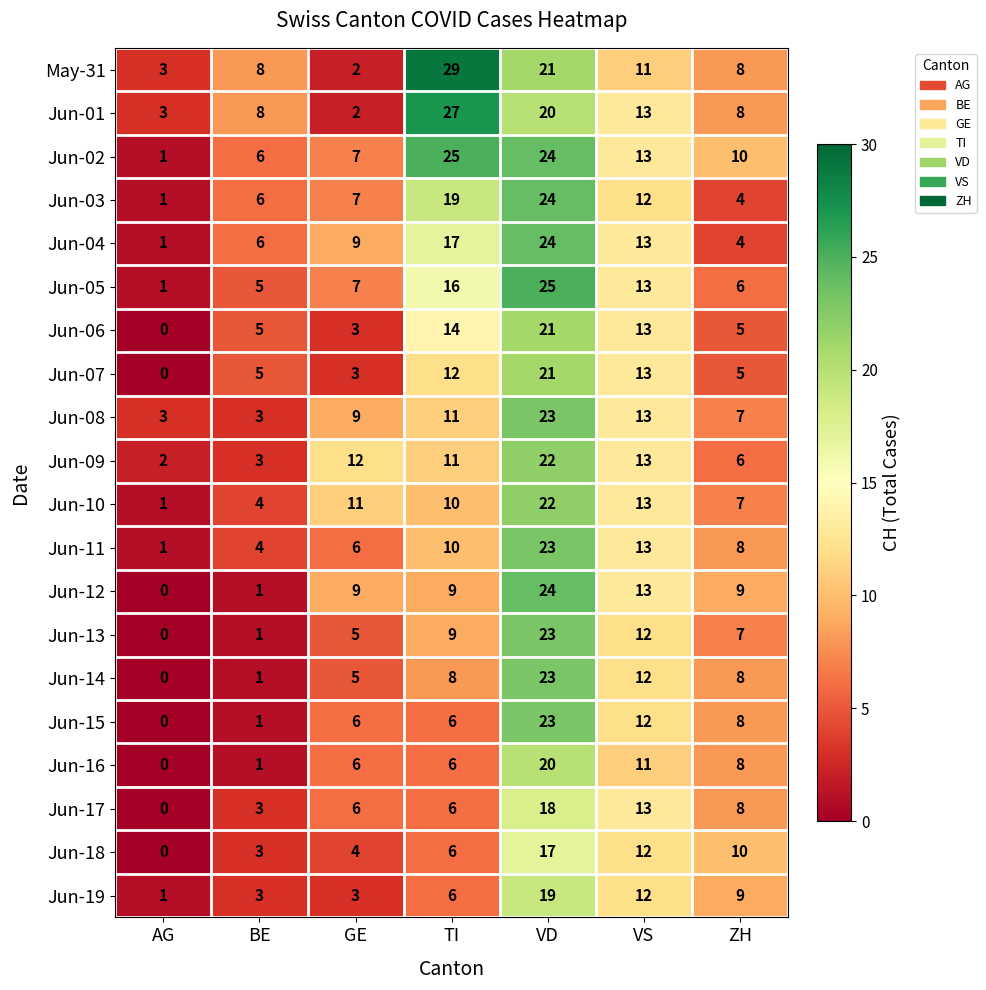

What is the difference between the highest and lowest values at ZH?

6